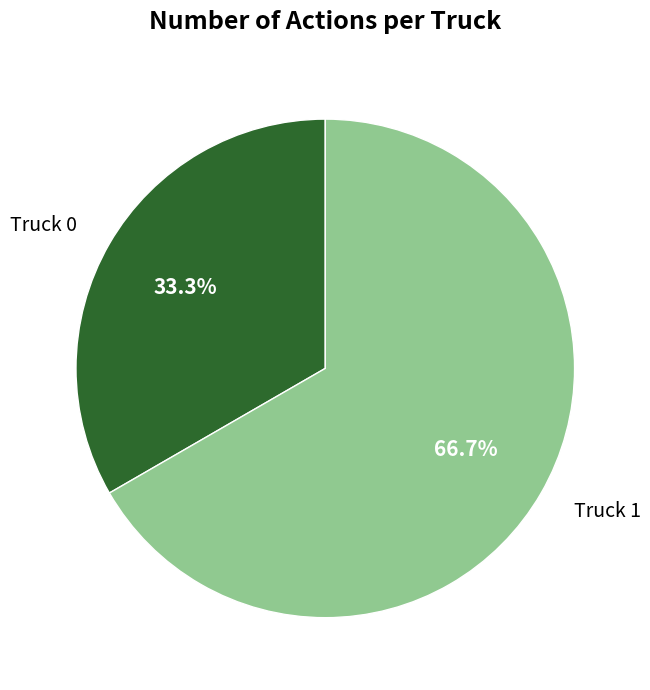

What percentage is NOT represented by Truck 0?

66.7%